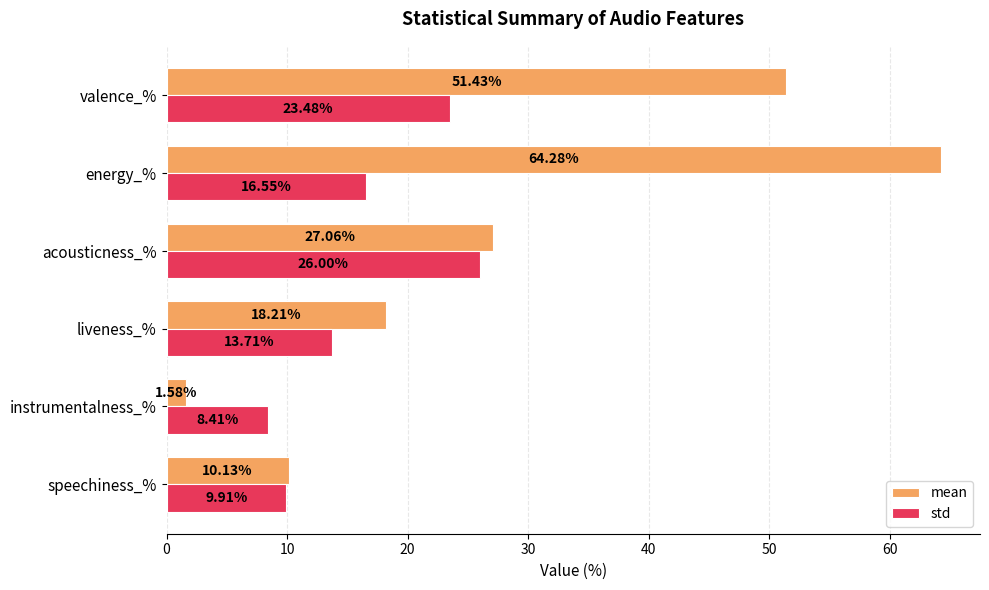

Where is mean nearest to the value 32?

acousticness_%